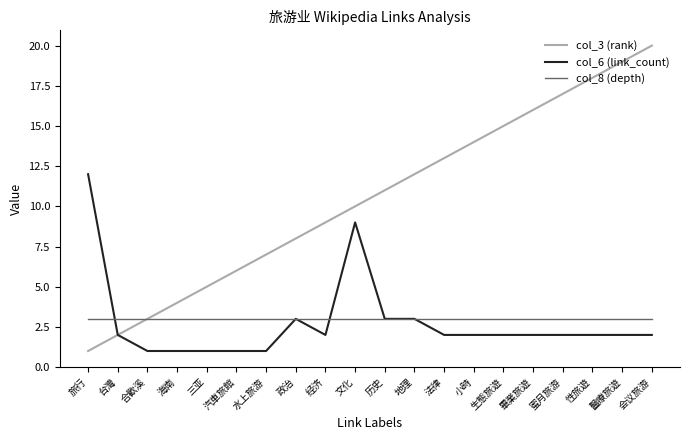

What is the maximum value for col_8 (depth)?

3